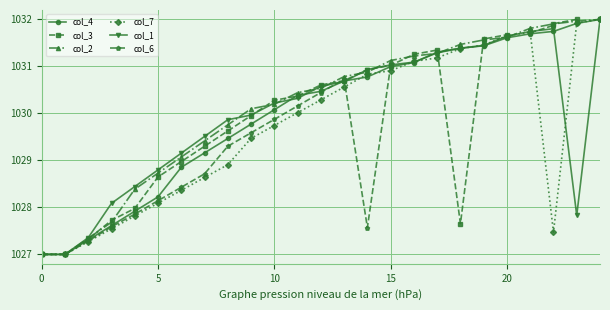

Where do col_4 and col_6 first cross each other?

12 and 13